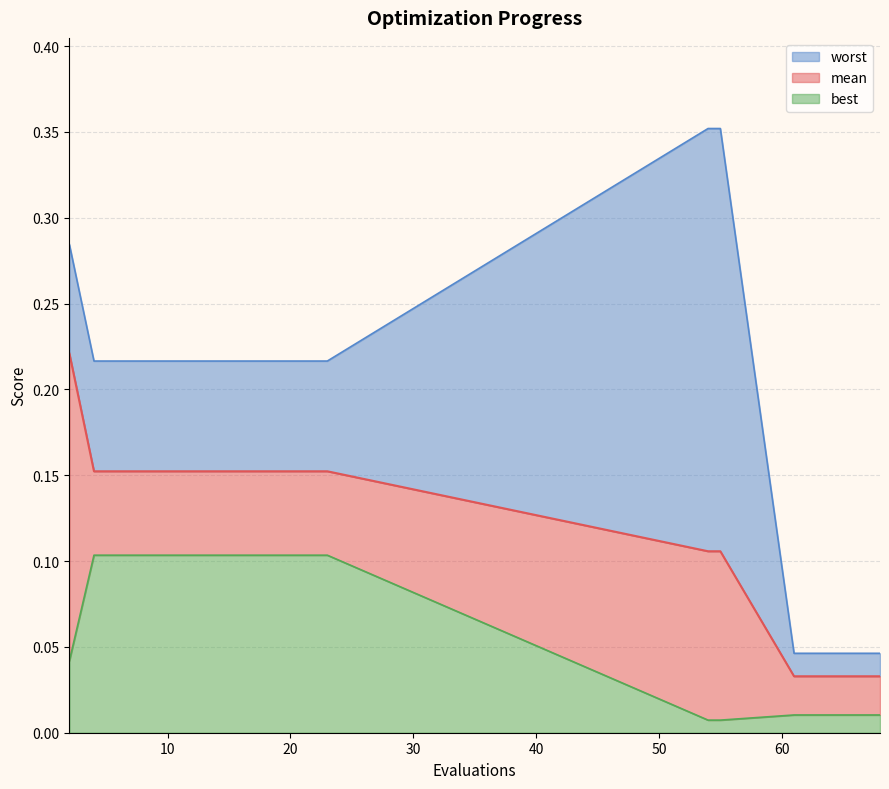

Rank the categories by worst value from lowest to highest.

61, 63, 64, 66, 68, 4, 6, 8, 10, 12, 14, 16, 17, 19, 21, 23, 2, 54, 55